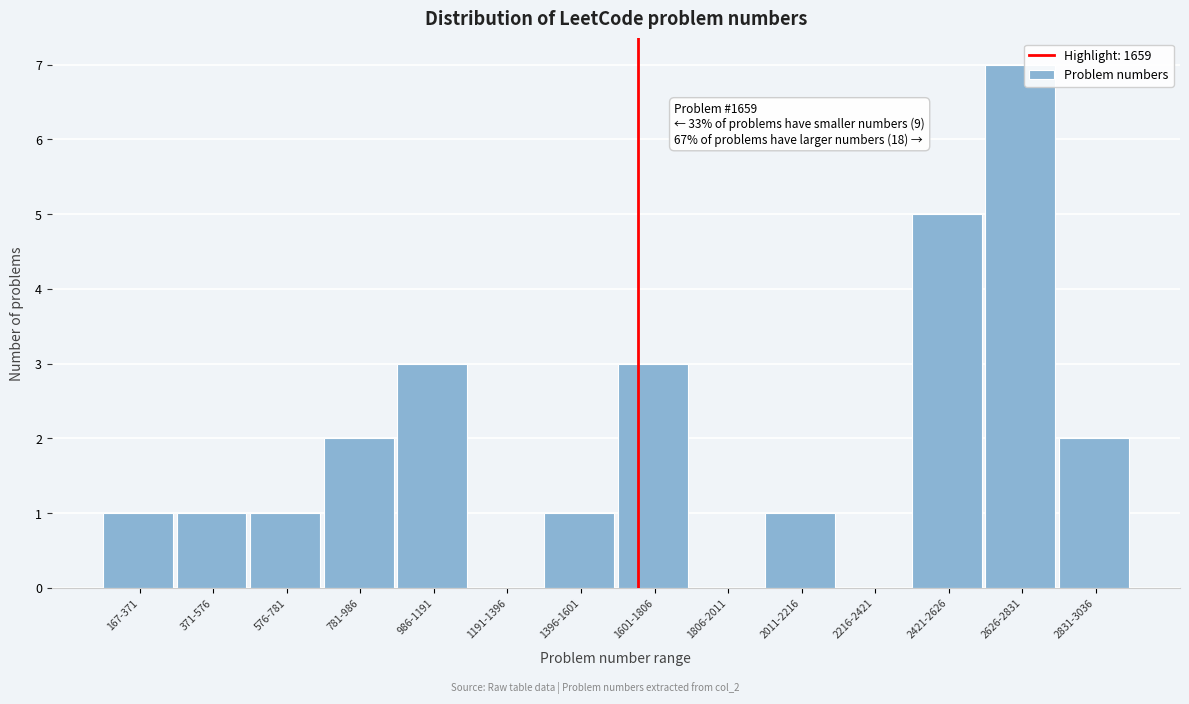

Reading left to right, extract all data points from this chart.

167-371=1	371-576=1	576-781=1	781-986=2	986-1191=3	1191-1396=0	1396-1601=1	1601-1806=3	1806-2011=0	2011-2216=1	2216-2421=0	2421-2626=5	2626-2831=7	2831-3036=2